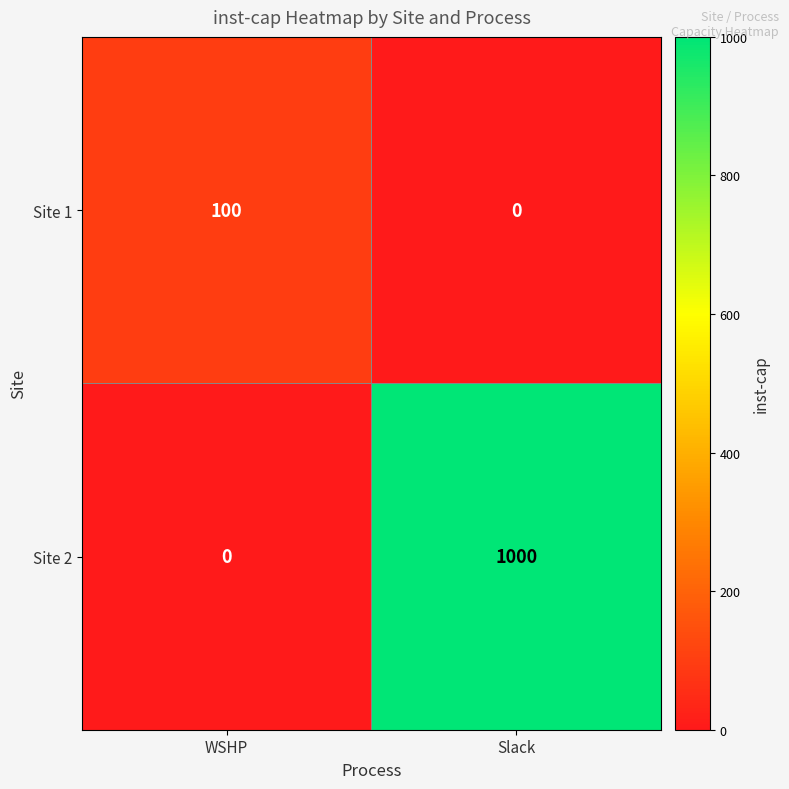

At how many categories does at least one series exceed 605?

1